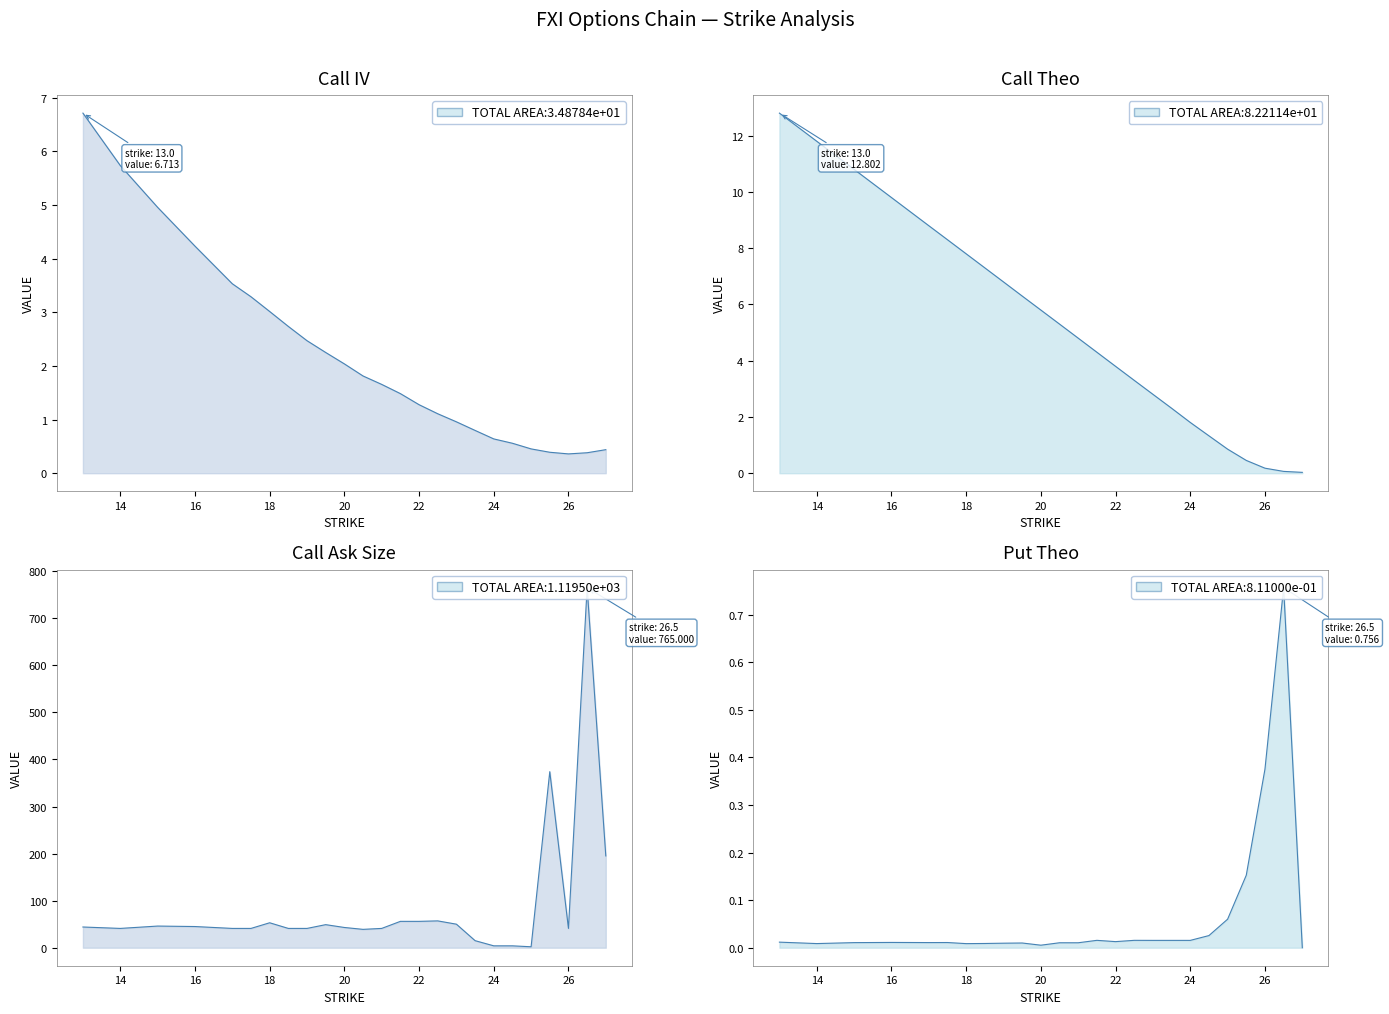

Where do Call IV and Call Theo first cross each other?

25.5 and 26